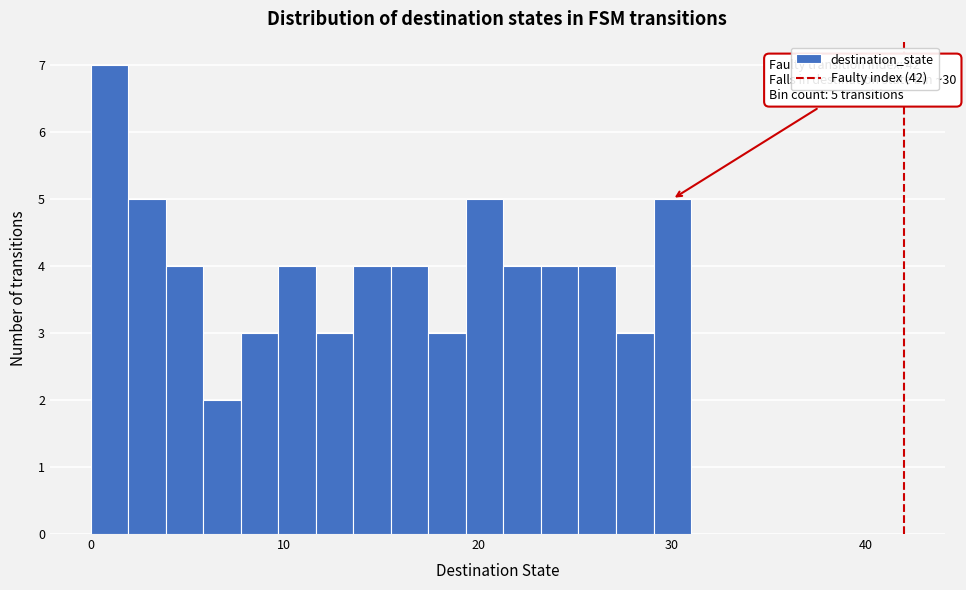

Read against the x-axis, roughly where is the centre of the tallest bar?

1